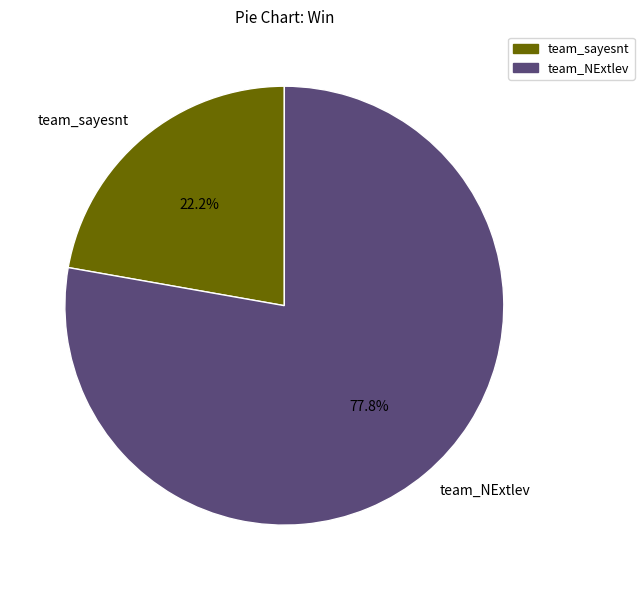

Is it true that team_NExtlev is 72% of the pie?

False